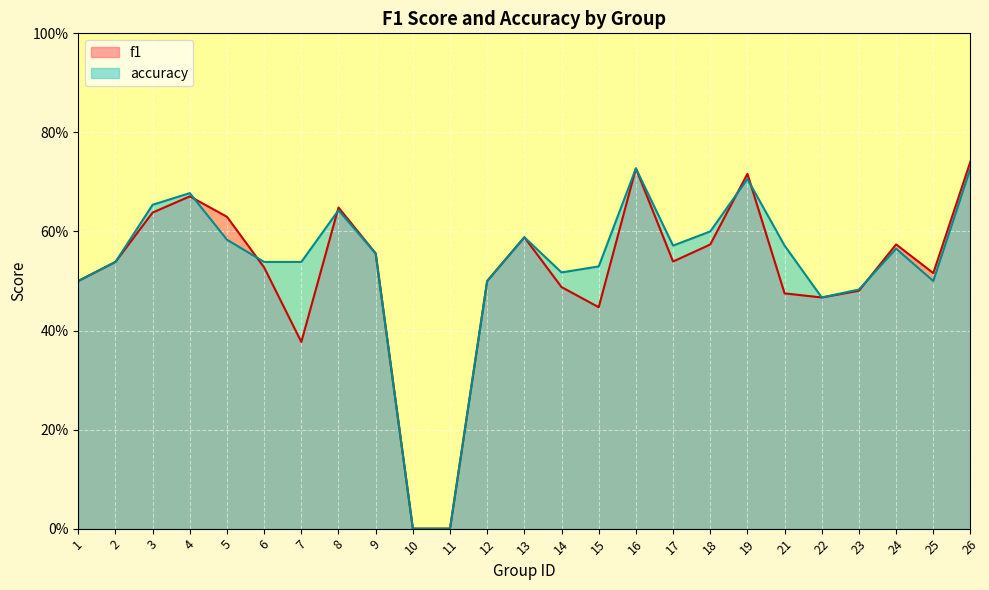

Between 3 and 8, which is larger?

8